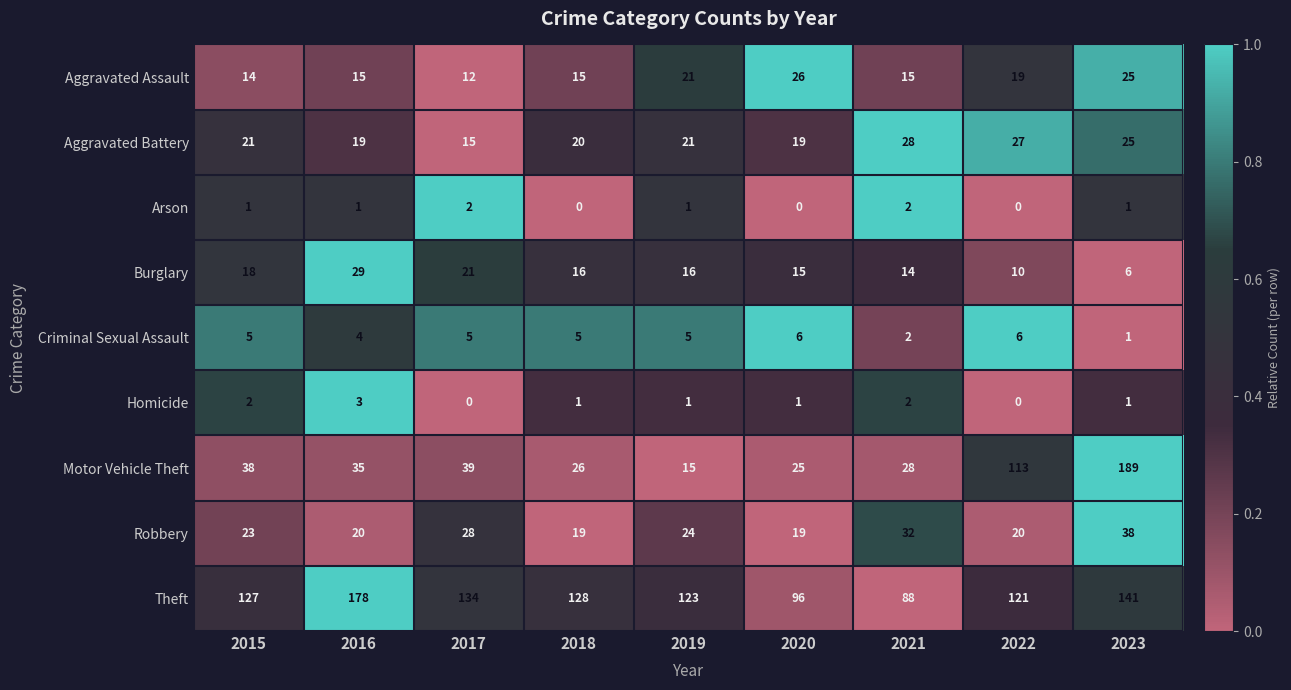

At which category does the chart reach its peak across all series?

2023